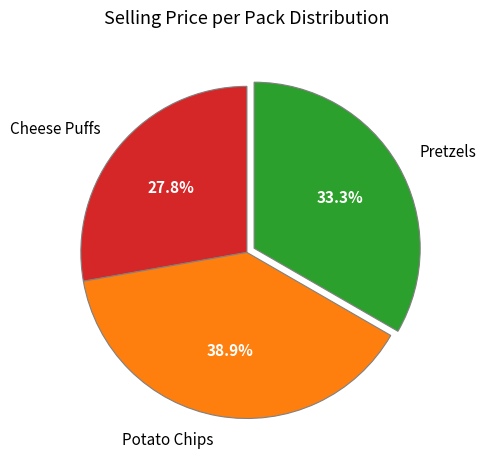

How much of the chart is everything except Pretzels?

66.7%